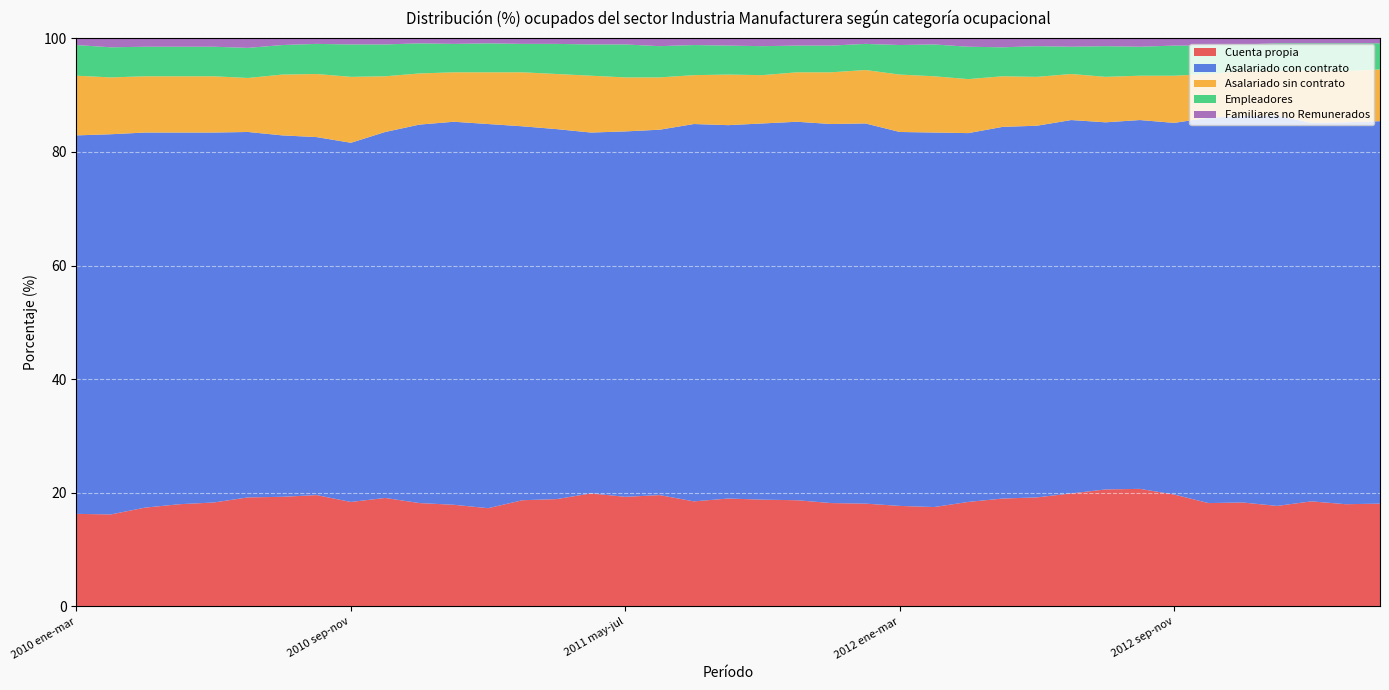

Reading left to right, transcribe all the data shown in this chart.

Cuenta propia: 16.3	16.2	17.4	18.0	18.3	19.2	19.3	19.6	18.4	19.1	18.2	17.9	17.3	18.7	18.9	19.9	19.3	19.6	18.5	19.0	18.8	18.7	18.2	18.1	17.7	17.5	18.4	19.0	19.2	19.9	20.6	20.7	19.7	18.2	18.3	17.7	18.5	18.0	18.1
Asalariado con contrato: 66.6	66.9	66.0	65.4	65.1	64.3	63.6	63.0	63.2	64.4	66.6	67.4	67.6	65.8	65.1	63.5	64.3	64.3	66.4	65.7	66.2	66.6	66.7	66.9	65.8	65.9	64.9	65.4	65.4	65.7	64.6	64.9	65.4	67.8	68.0	68.7	66.6	67.2	67.3
Asalariado sin contrato: 10.5	10.0	9.9	9.9	9.9	9.5	10.7	11.1	11.6	9.8	9.0	8.7	9.1	9.5	9.7	10.0	9.5	9.2	8.6	8.9	8.5	8.7	9.1	9.4	10.1	9.9	9.5	8.9	8.6	8.1	8.0	7.8	8.3	7.7	7.9	7.8	9.2	9.0	9.1
Empleadores: 5.4	5.3	5.2	5.2	5.2	5.3	5.2	5.3	5.7	5.6	5.3	5.0	5.1	5.0	5.3	5.5	5.8	5.5	5.3	5.1	5.1	4.7	4.7	4.6	5.2	5.6	5.7	5.1	5.4	4.8	5.4	5.1	5.3	5.0	4.7	4.9	4.8	4.9	4.6
Familiares no Remunerados: 1.3	1.6	1.5	1.5	1.6	1.7	1.2	1.1	1.1	1.2	1.0	0.9	0.9	1.0	0.9	1.1	1.1	1.4	1.1	1.3	1.3	1.3	1.4	1.0	1.2	1.2	1.6	1.6	1.5	1.5	1.4	1.5	1.3	1.2	1.1	0.9	0.9	0.9	0.9